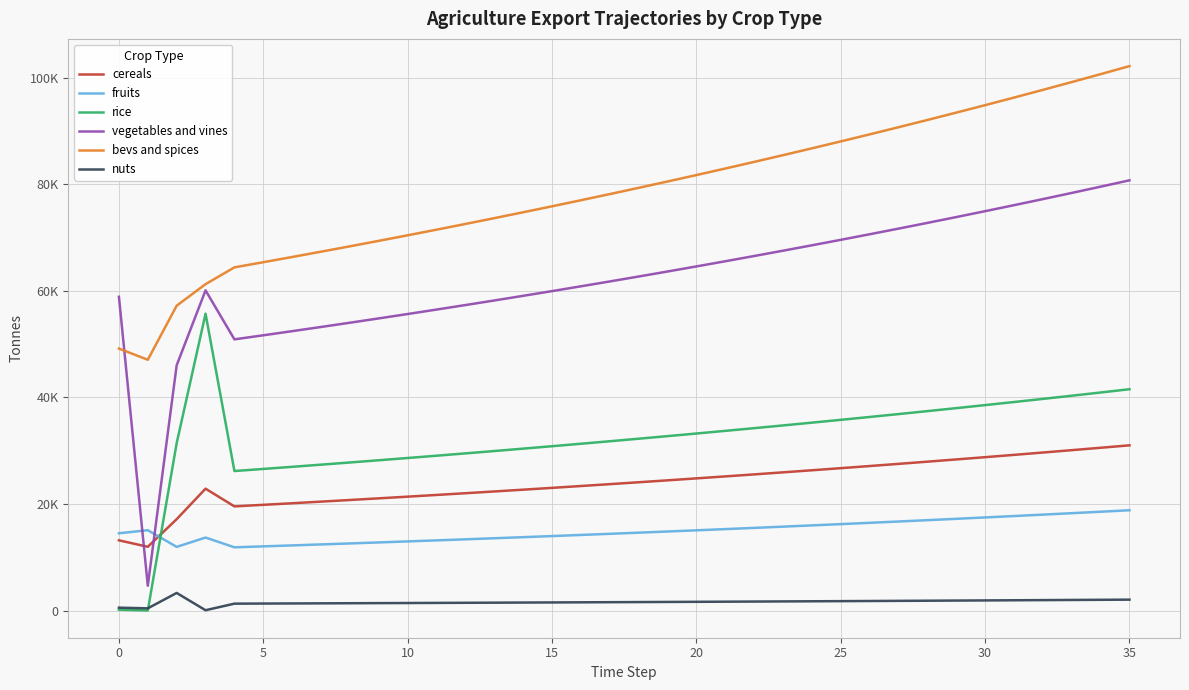

What is the minimum value for vegetables and vines?

4647.9